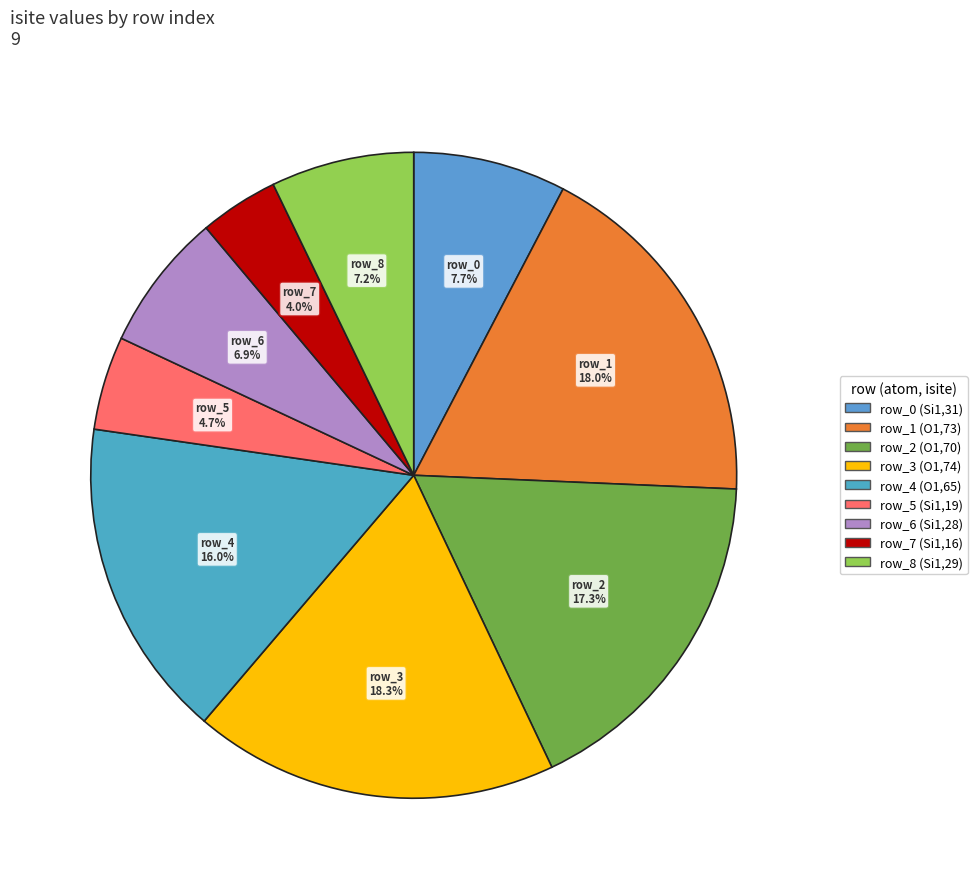

Approximately how many times larger is the value at row_5 compared to row_7?

1.2